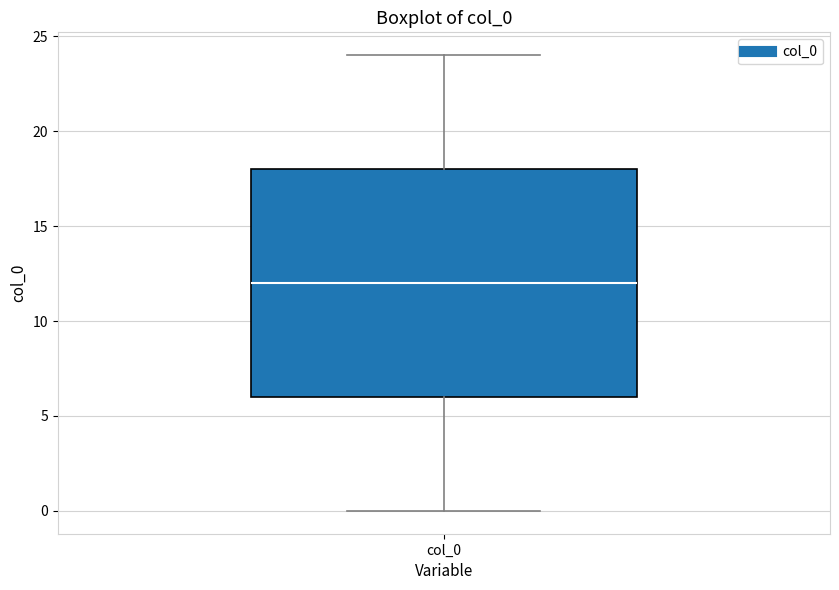

Transcribe this box plot: give where the median line is, the range the box spans, and where the two whiskers end, as read against the y-axis. The values are not printed on the chart, so give them approximately, as read against the axis.

median 12, box 6 to 18, whiskers 0 to 24